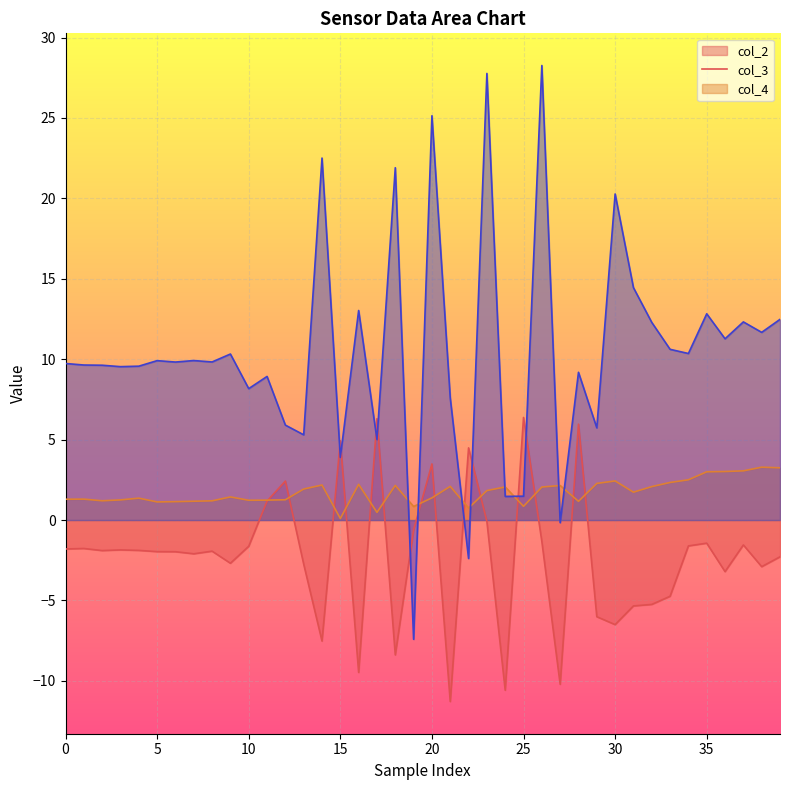

True or false: col_3 has more than 0 interior local peaks.

True